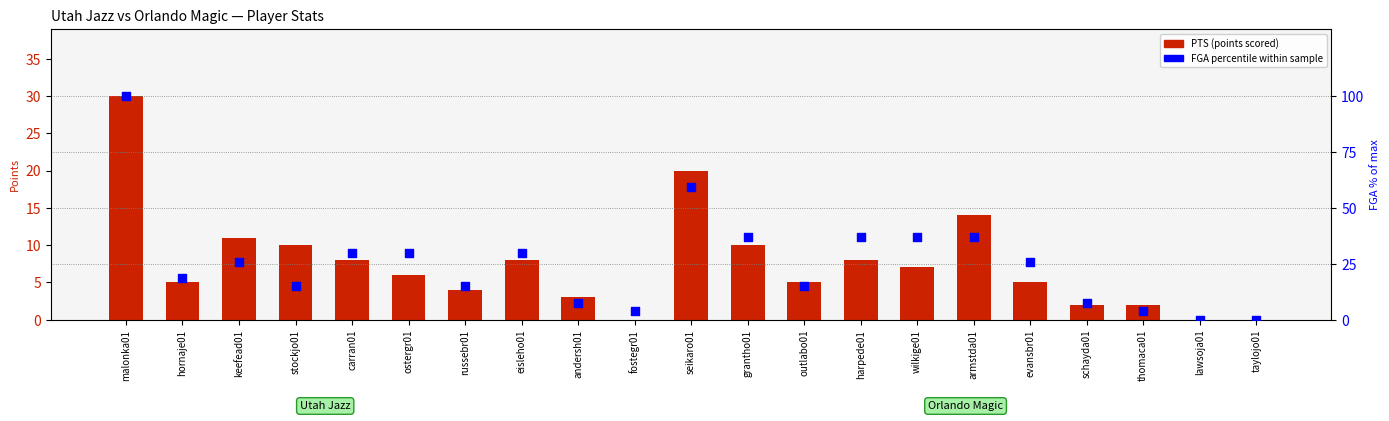

Is the value of PTS (points) at lawsoja01 greater than the value of FGA percentile within sample at stockjo01?

No